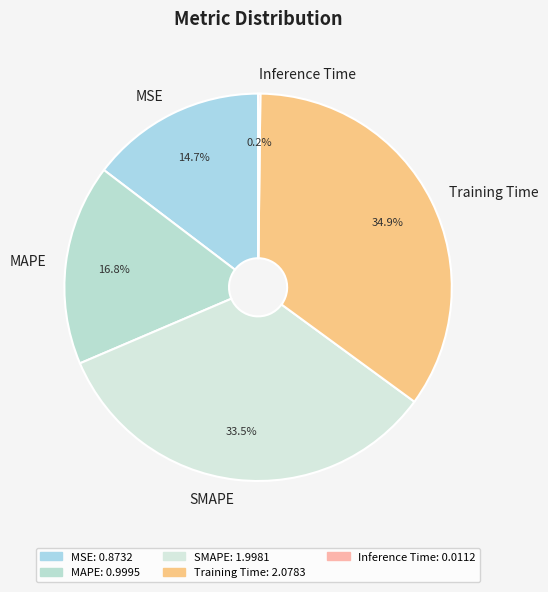

What percentage is NOT represented by MAPE?

83.2%